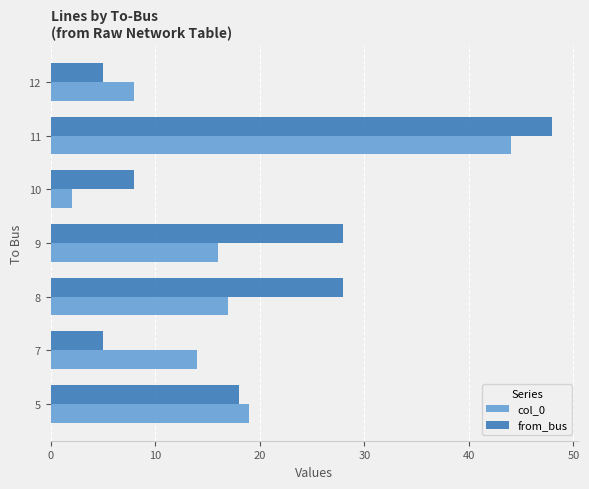

Rank the series by their average value, from lowest to highest.

col_0, from_bus